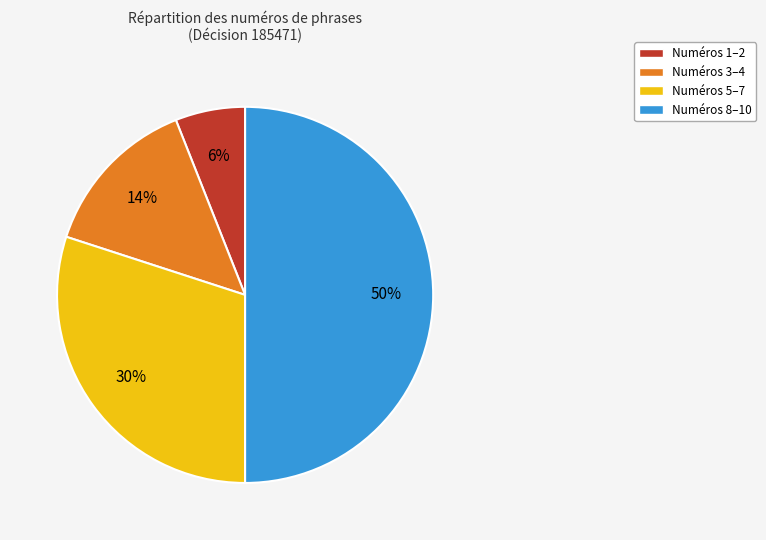

To the nearest percent, what is the average slice percentage?

25%